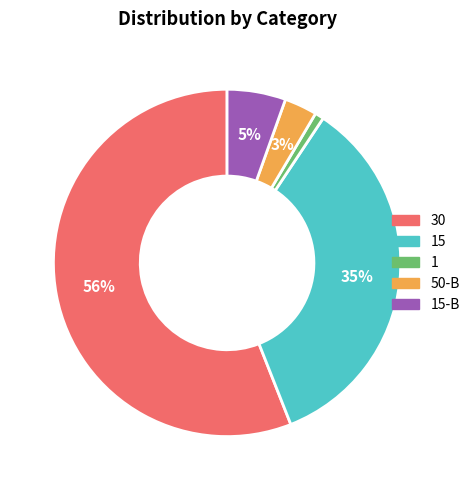

To the nearest percent, what is the average slice percentage?

20%